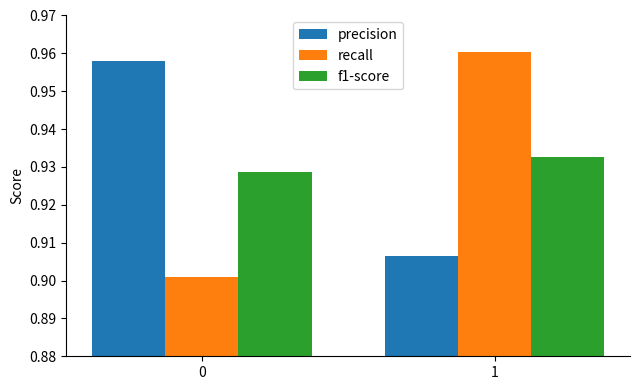

What is the total value across all series at 1?

2.8